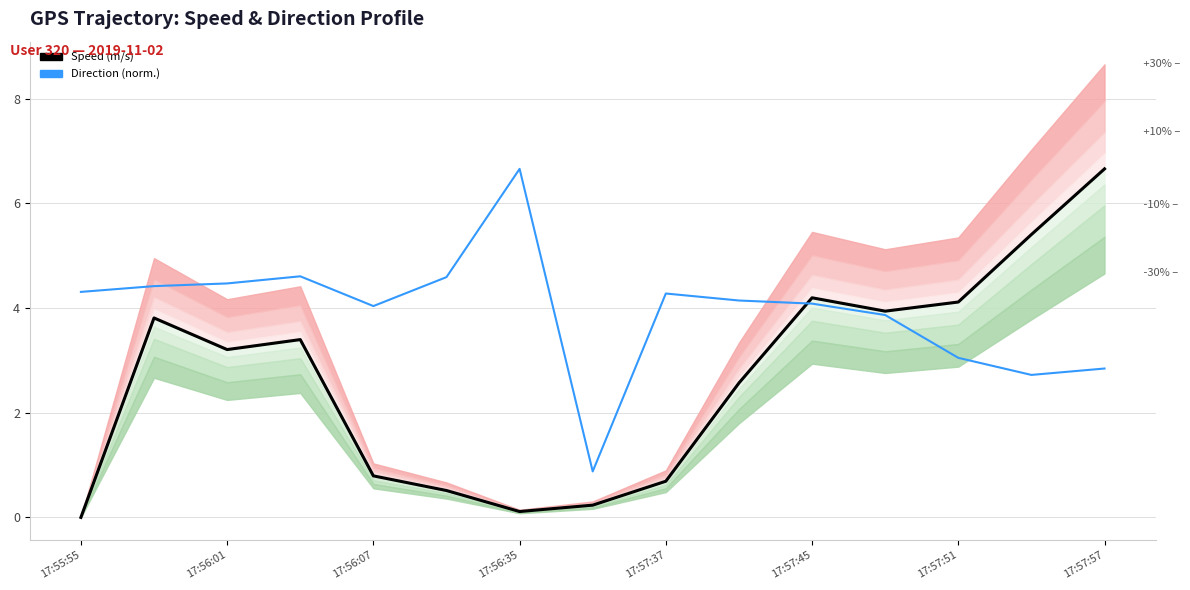

What is the label of the 15th point from the right?

17:55:55